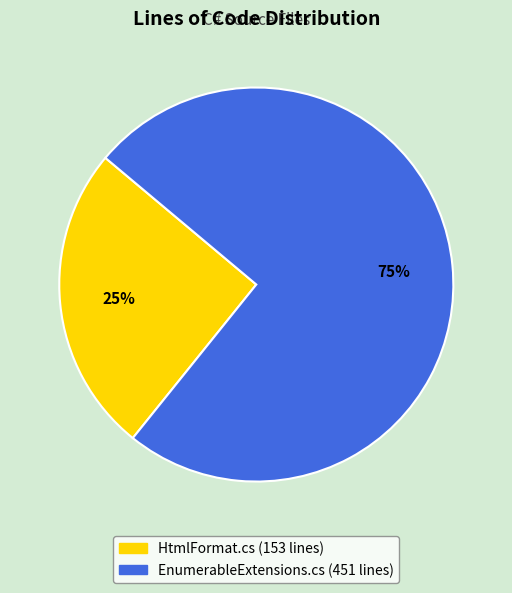

To the nearest percent, what portion does HtmlFormat.cs represent?

25%